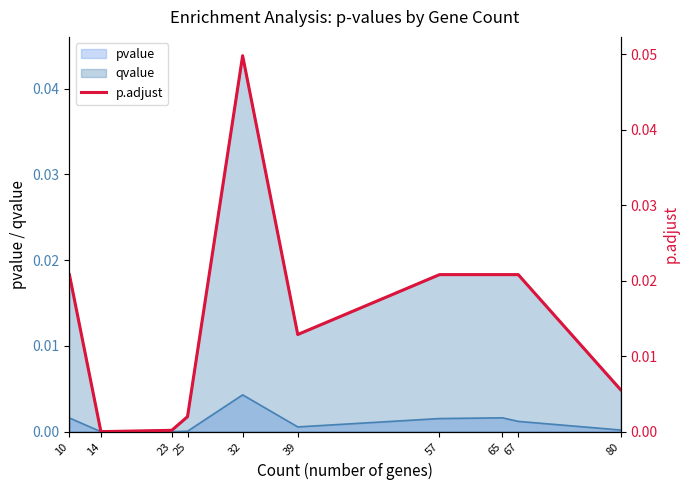

At which category does the data reach its first local valley?

14